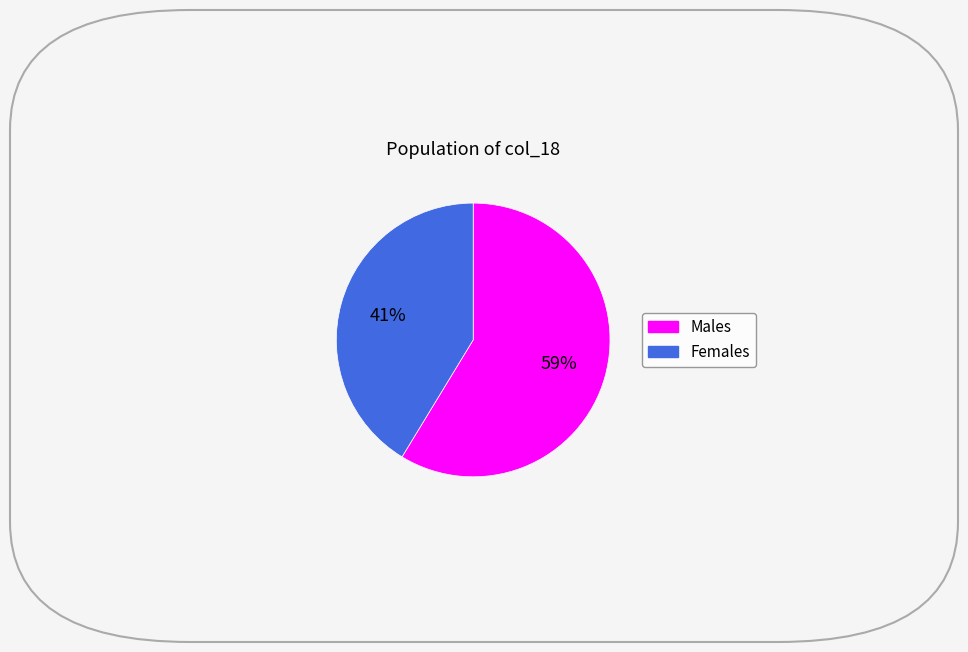

Is there a majority slice in this chart?

Yes